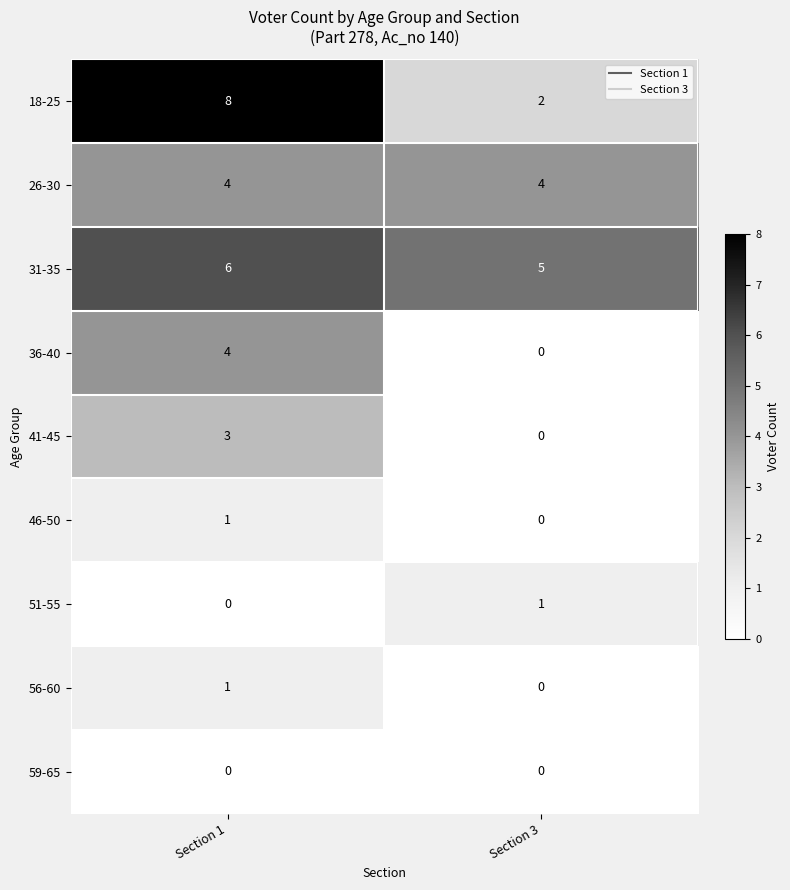

True or false: 36-40 has a value of 0 at Section 3.

True